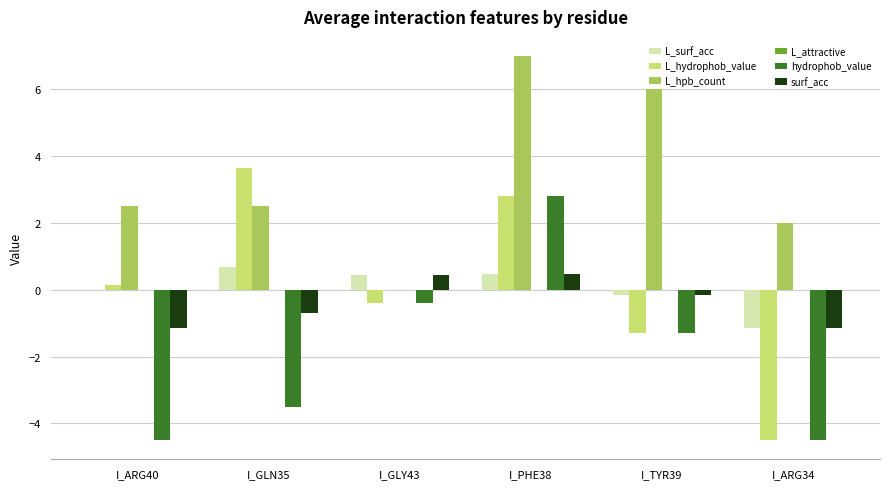

Between I_ARG40 and I_GLY43, which series saw the biggest shift?

hydrophob_value